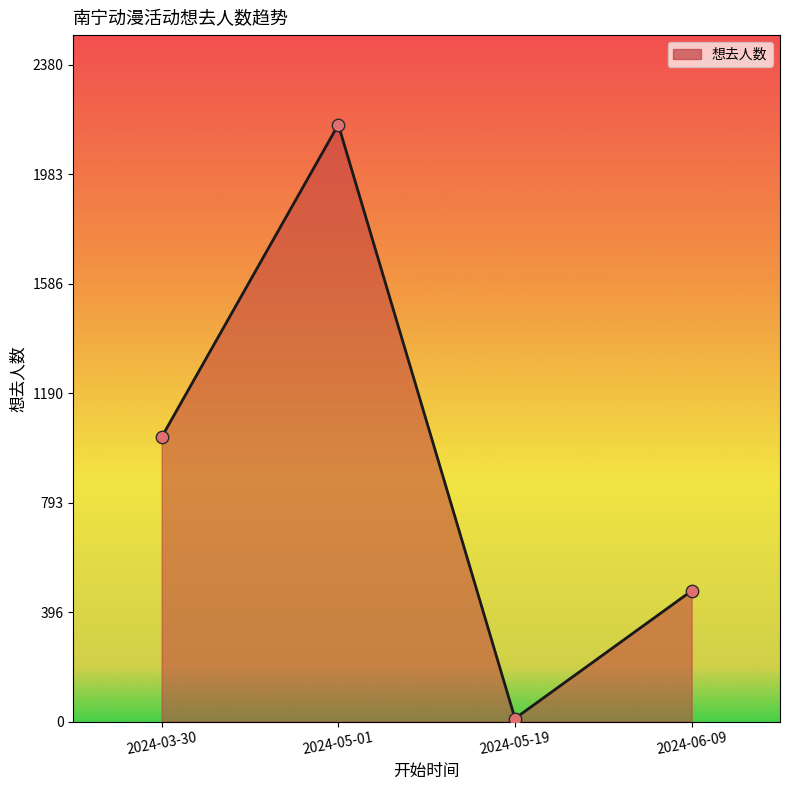

Which has a higher value, 2024-05-19 or 2024-03-30?

2024-03-30